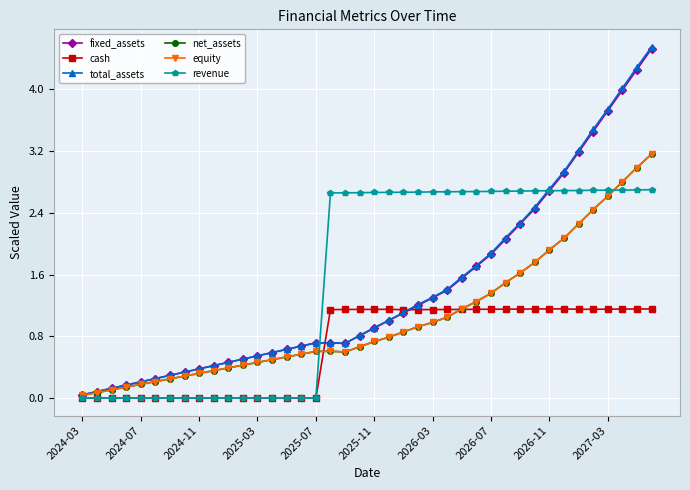

What is the maximum value shown in the chart?

4.5